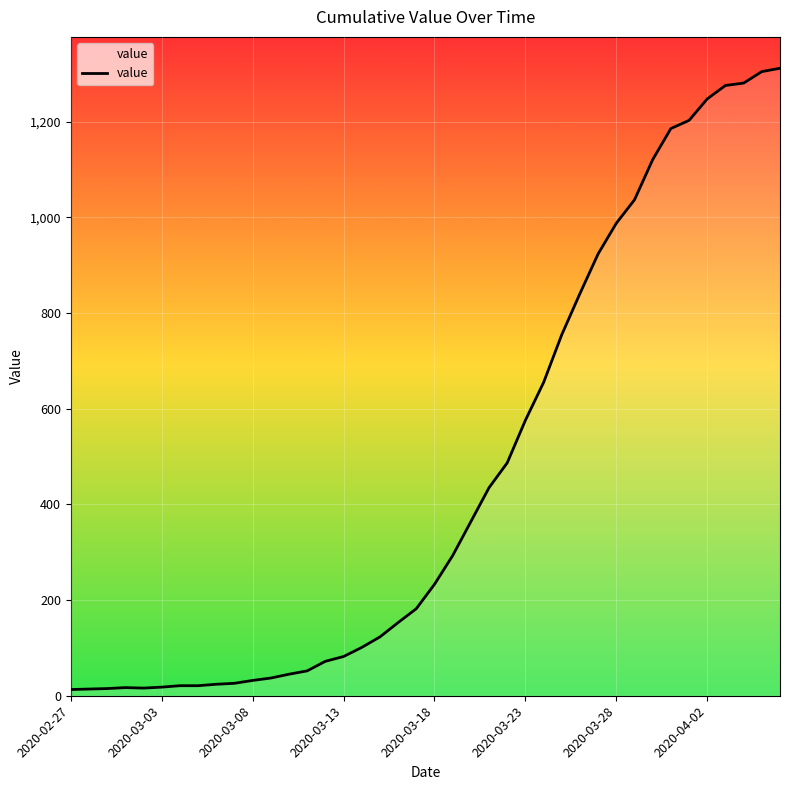

Reading right to left, list all the values displayed in this chart.

1312	1305	1281	1276	1248	1203	1186	1121	1037	988	924	841	755	655	576	487	435	364	293	233	182	153	123	101	82	72	52	45	37	32	26	24	21	21	18	16	17	15	14	13